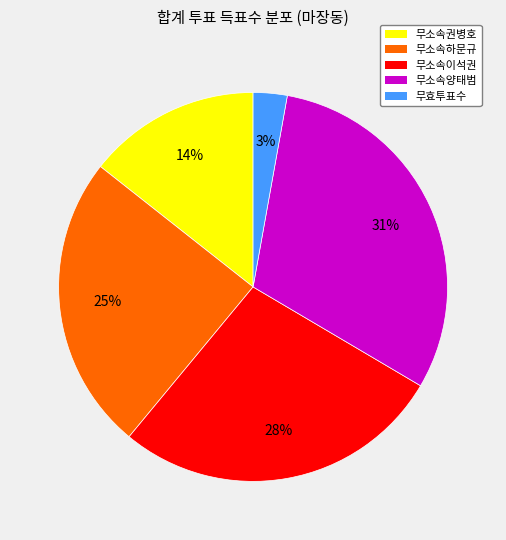

Is the sum of 무효투표수 and 무소속양태범 greater than half?

No